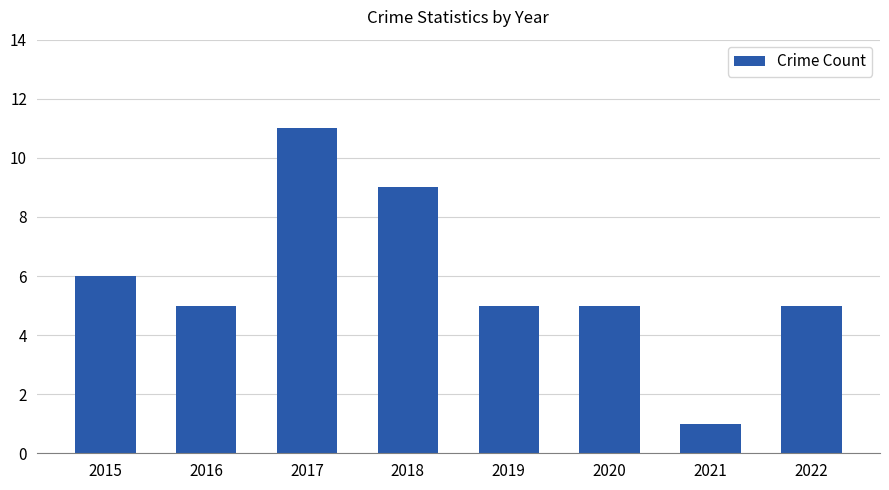

Is it true that the value at 2017 is 18?

False